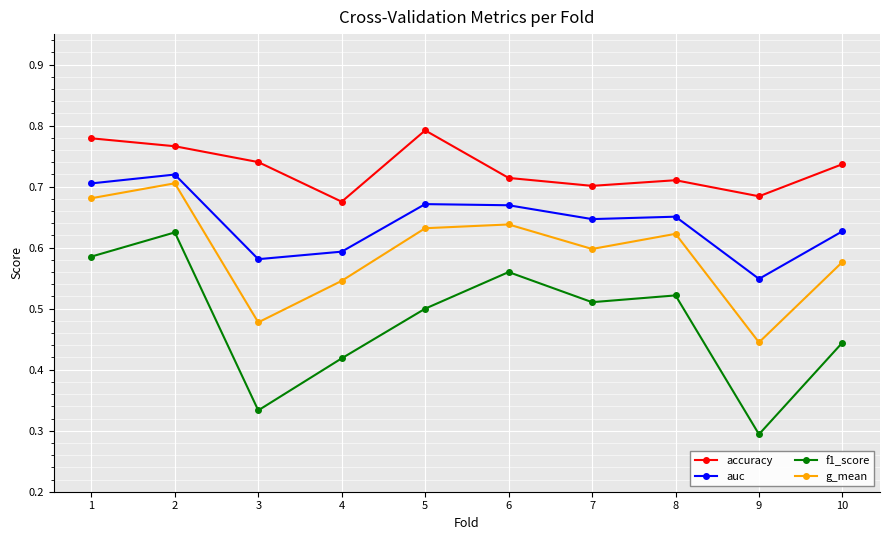

True or false: g_mean and f1_score intersect in this chart.

False